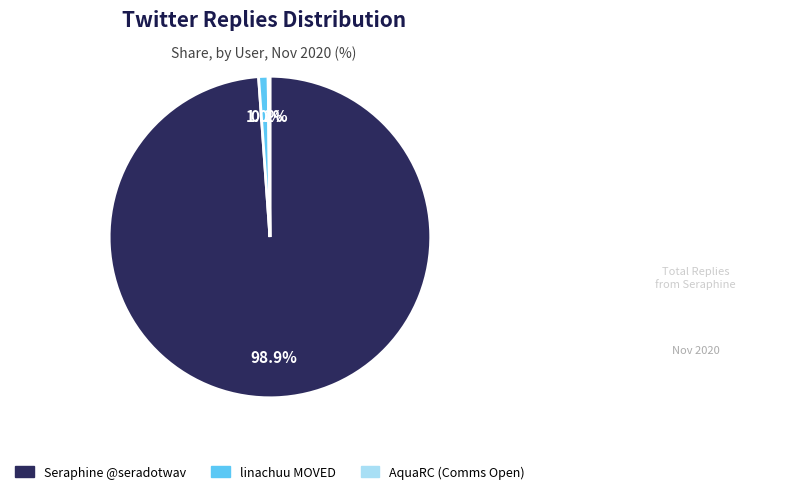

Does any single category account for the majority?

Yes